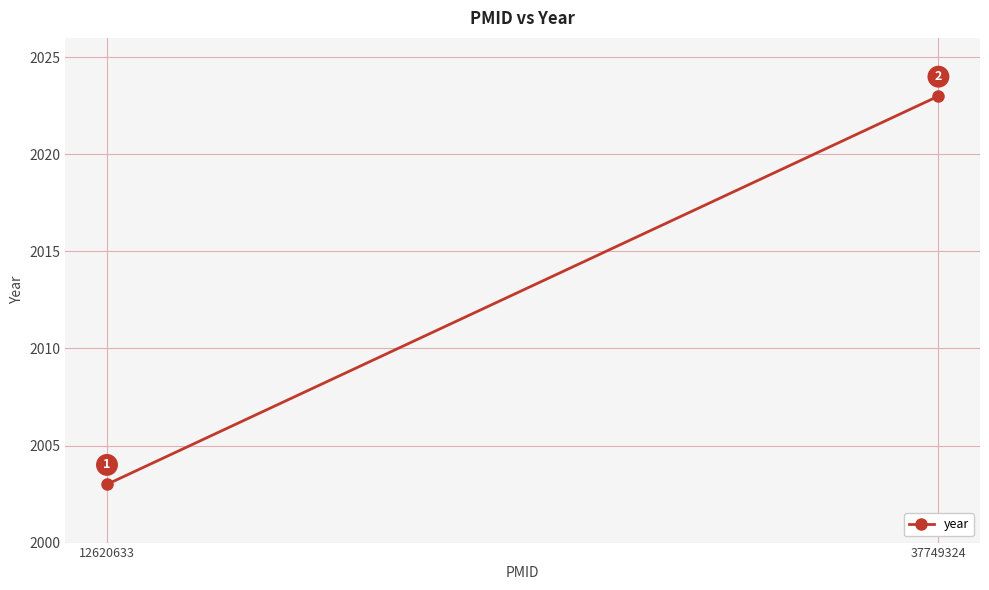

How many lines are shown in the chart?

1